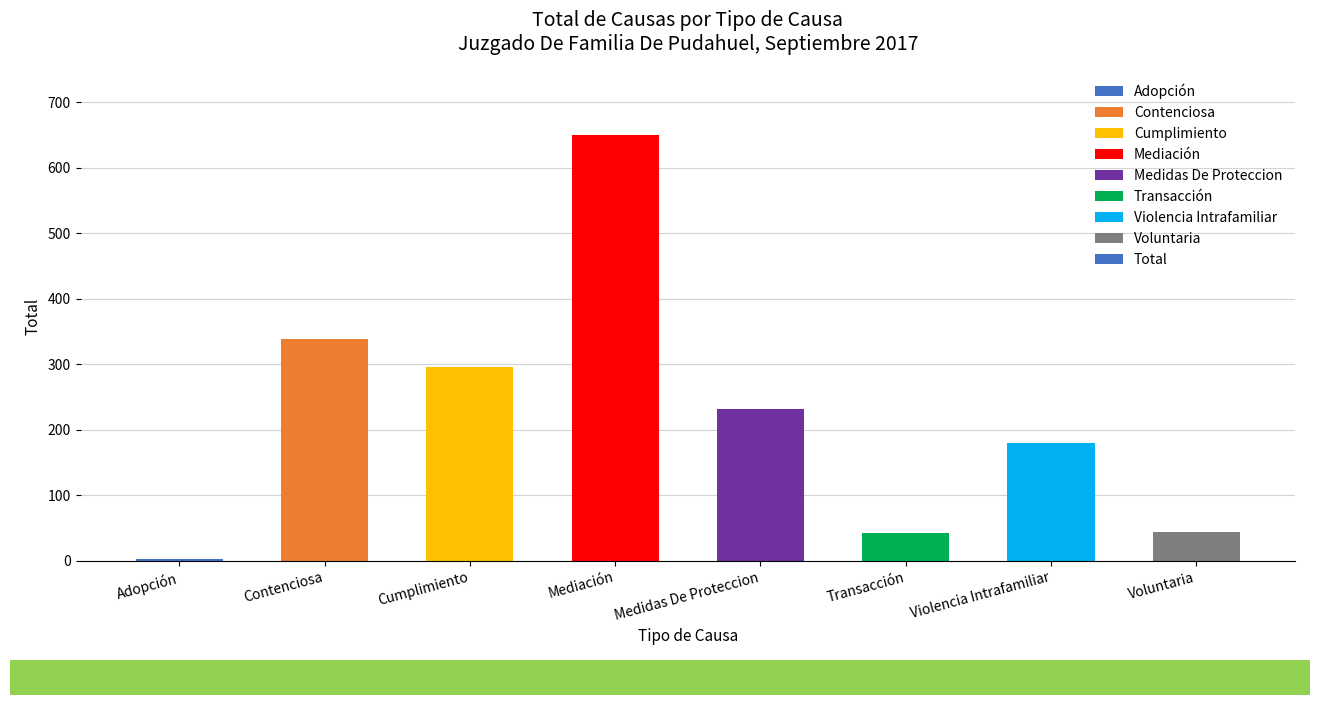

Count the number of categories in the chart.

8